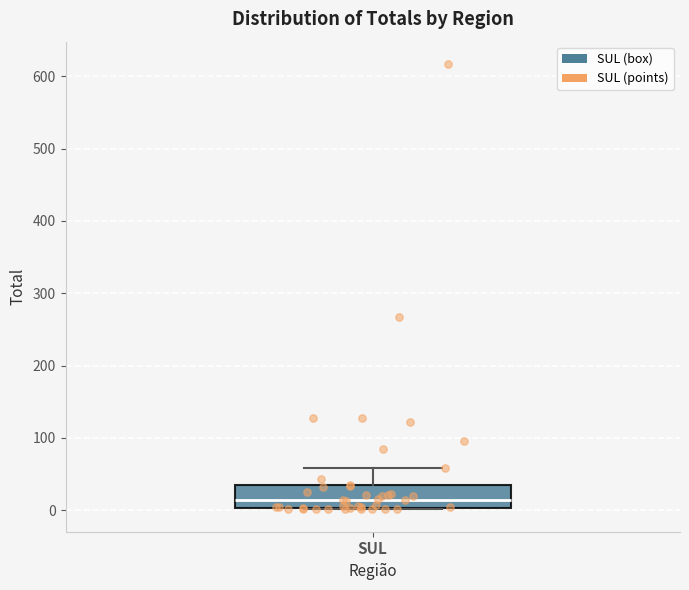

Transcribe this box plot: give where the median line is, the range the box spans, and where the two whiskers end, as read against the y-axis. The values are not printed on the chart, so give them approximately, as read against the axis.

median 10, box 0 to 30, whiskers 0 to 60